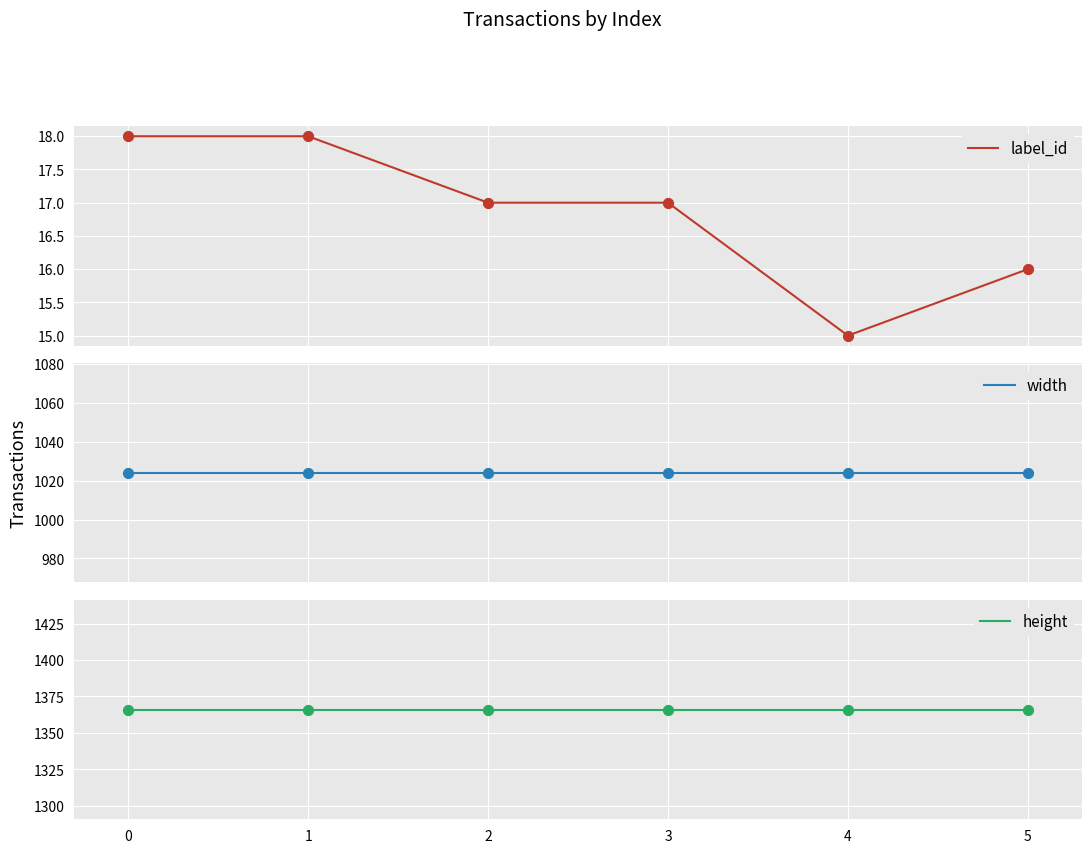

What is the total value across all series at 3?

2407